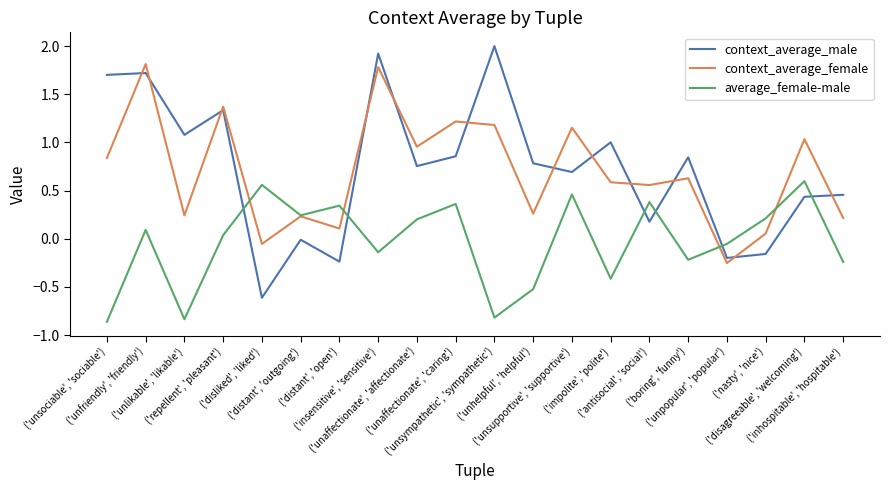

Which series changed the most between ('disliked', 'liked') and ('unsympathetic', 'sympathetic')?

context_average_male